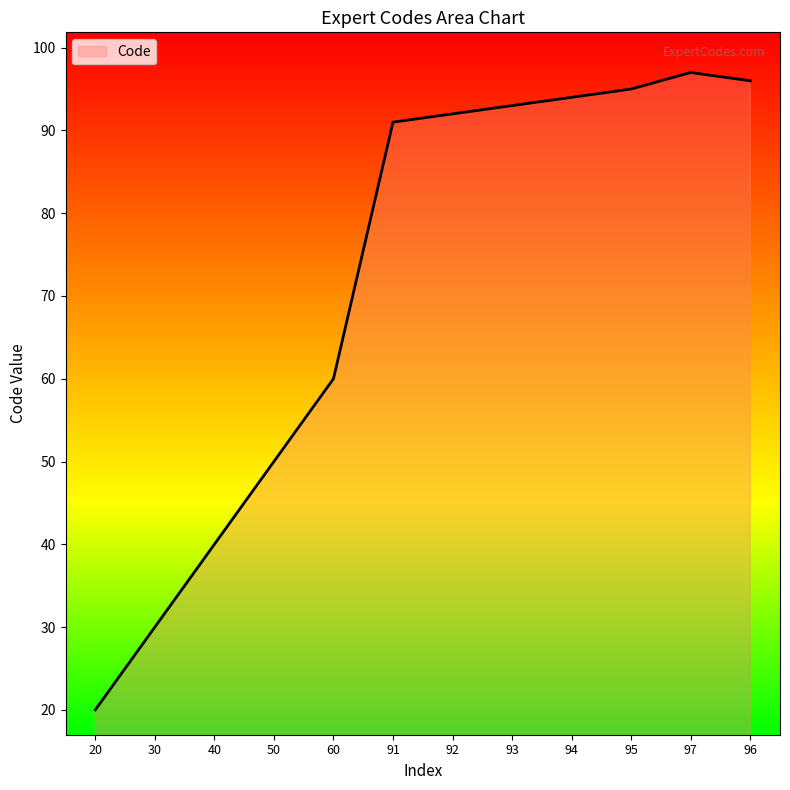

Reading left to right, extract all data points from this chart.

20	30	40	50	60	91	92	93	94	95	97	96